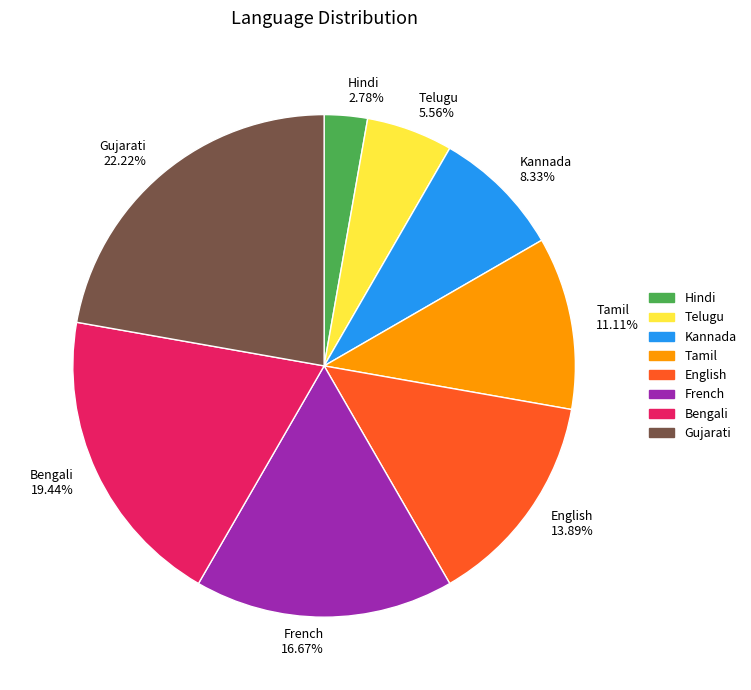

What percentage is the French slice, to the nearest percent?

17%